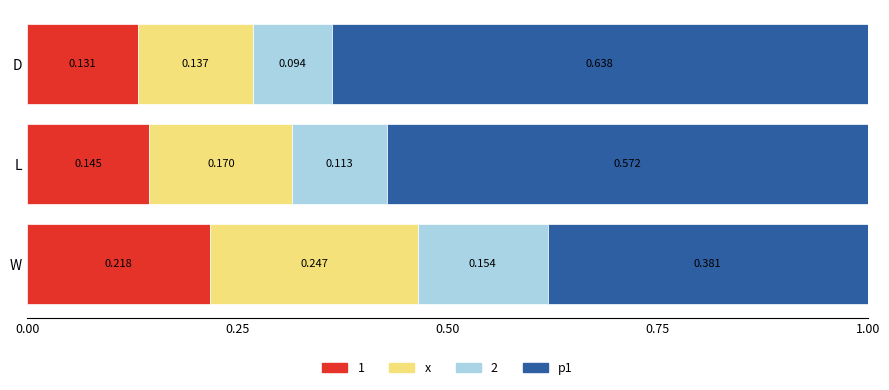

Which category has the lowest value in the 1 series?

D